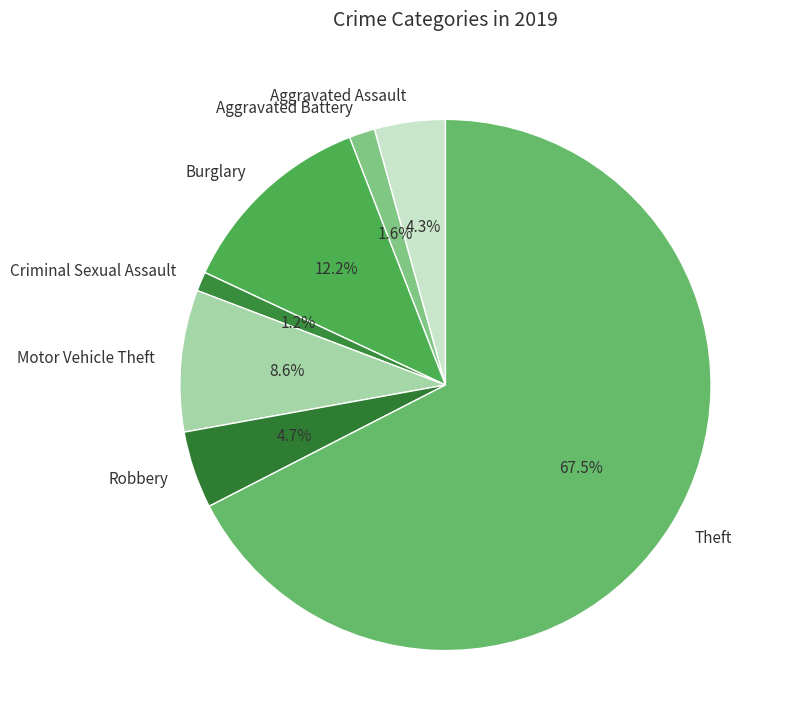

Which category accounts for the majority?

Theft